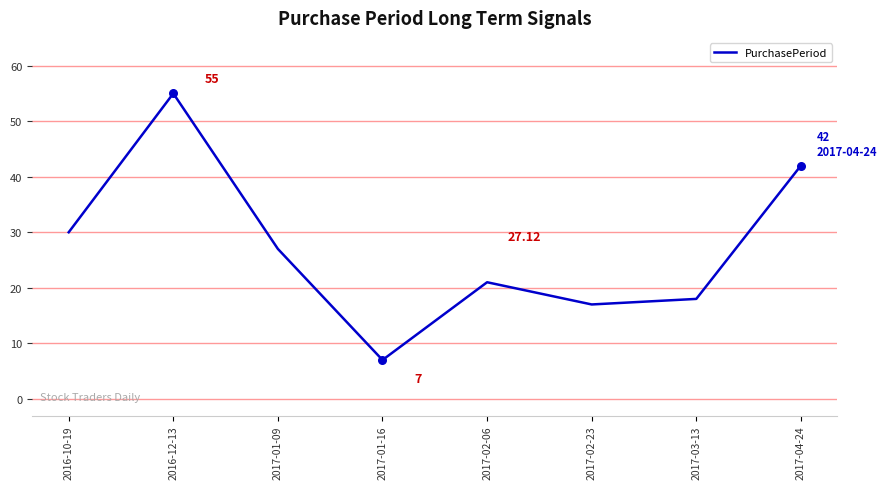

Which has a higher value, 2017-02-23 or 2017-03-13?

2017-03-13